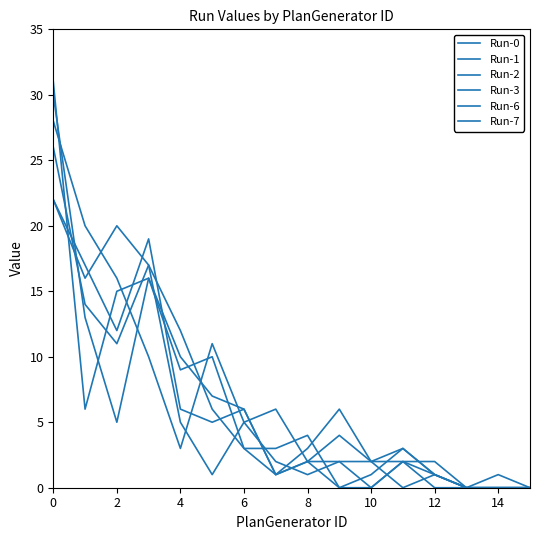

In Run-3, how many points are higher than both neighbors (excluding endpoints)?

3